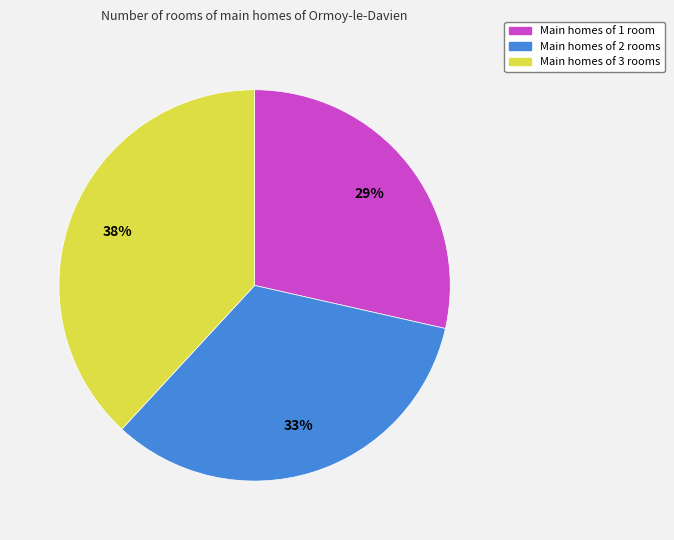

To the nearest percent, what portion does Main homes of 2 rooms represent?

33%